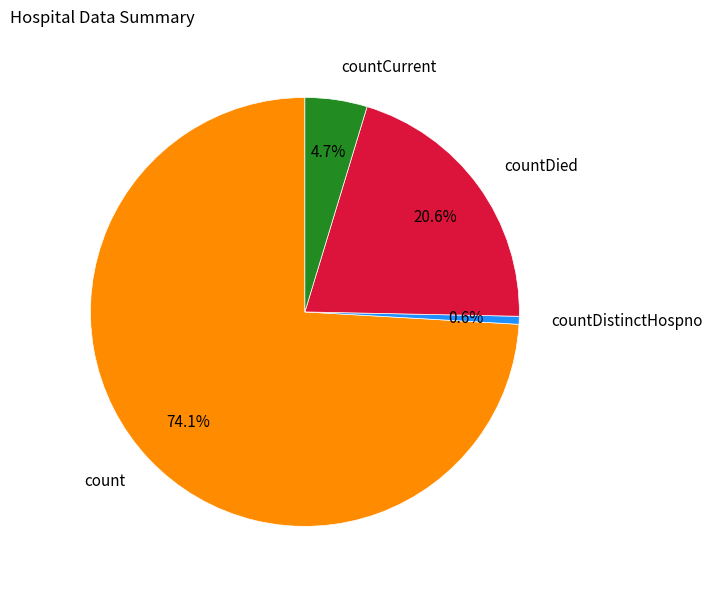

Is the sum of countDied and count greater than half?

Yes